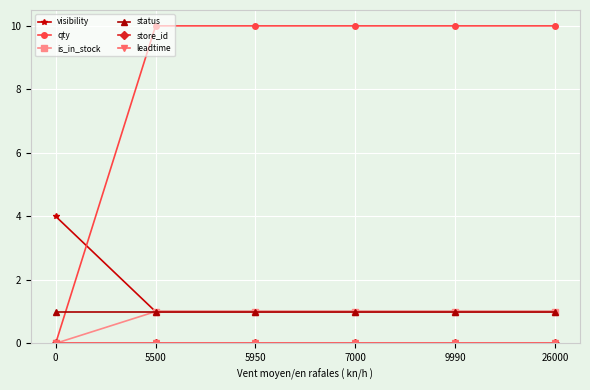

What are all the series names shown in the legend?

visibility, qty, is_in_stock, status, store_id, leadtime